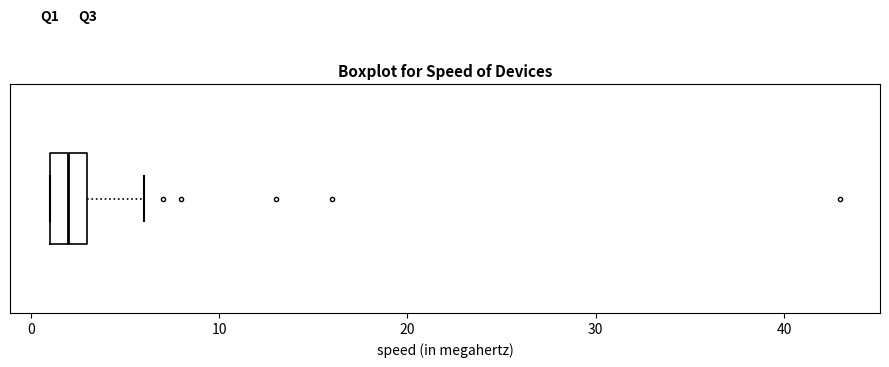

Transcribe this box plot: give where the median line is, the range the box spans, and where the two whiskers end, as read against the x-axis. The values are not printed on the chart, so give them approximately, as read against the axis.

median 2, box 1 to 3, whiskers 1 to 6